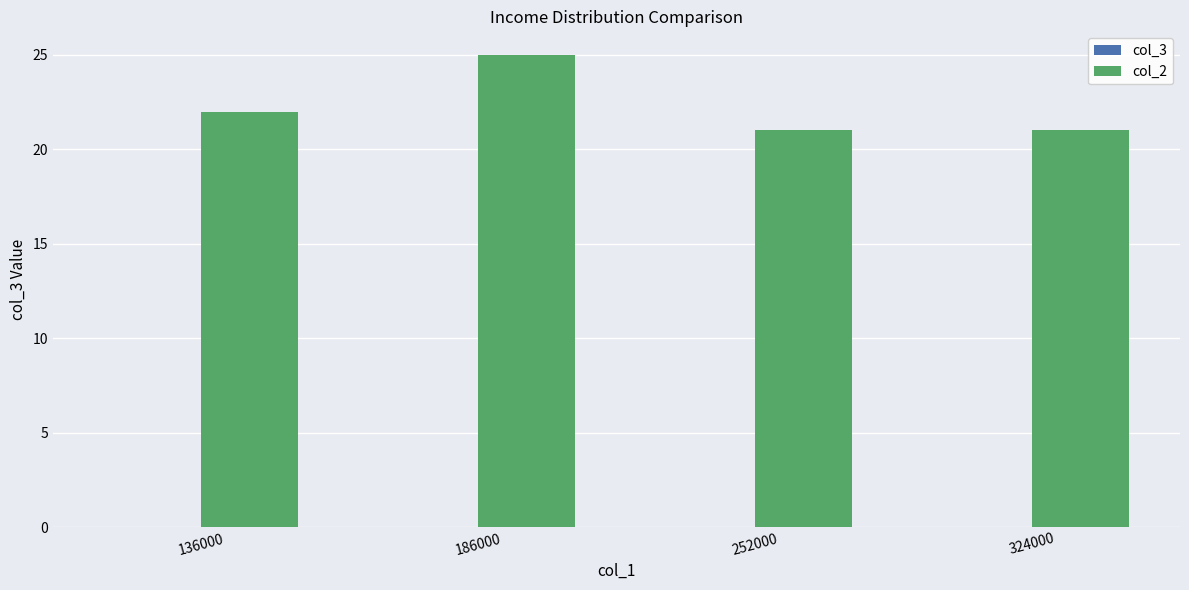

What is the sum of all col_2 values?

89.0